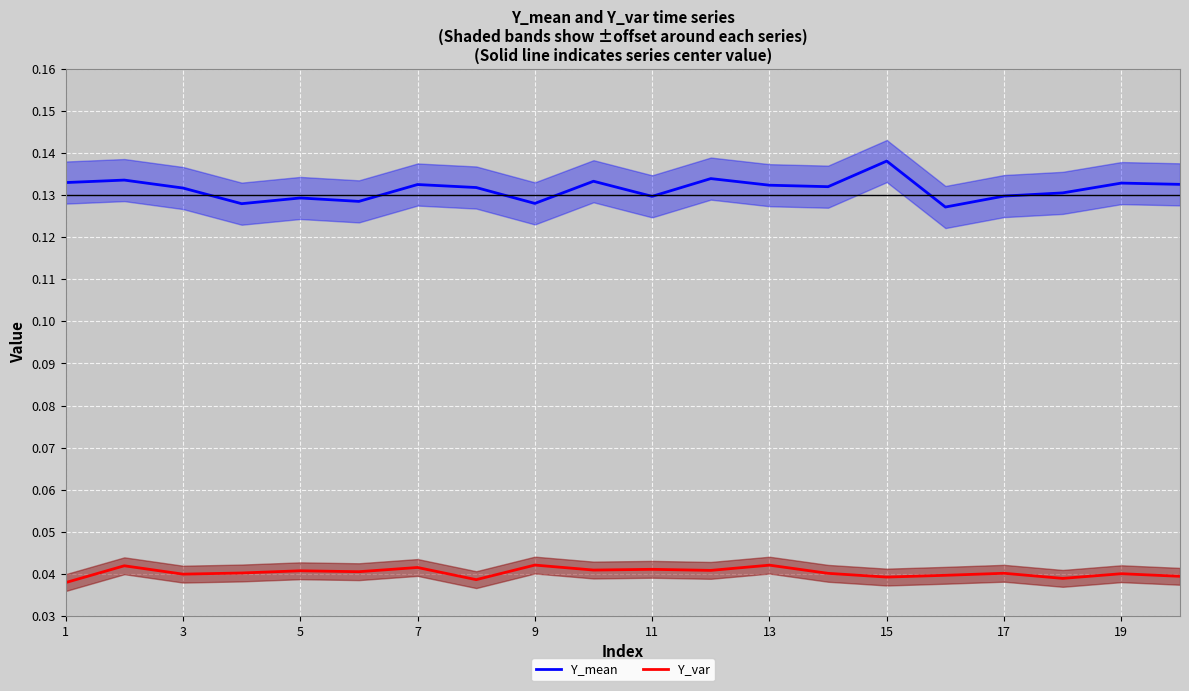

True or false: Y_var and Y_mean cross at least once.

False